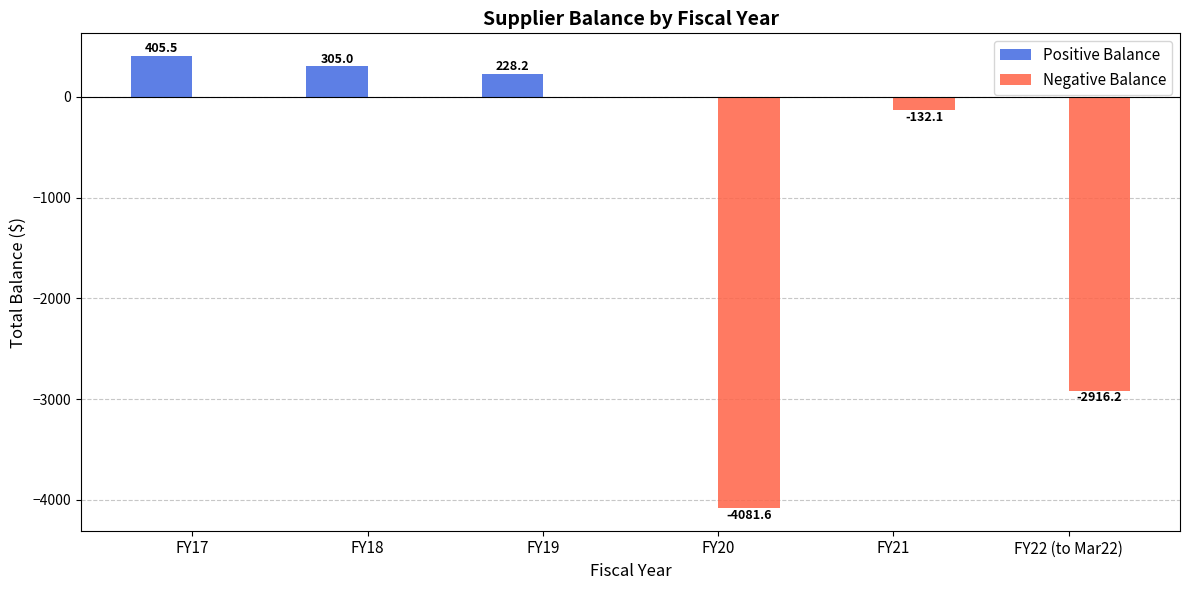

Are the bars horizontal?

No